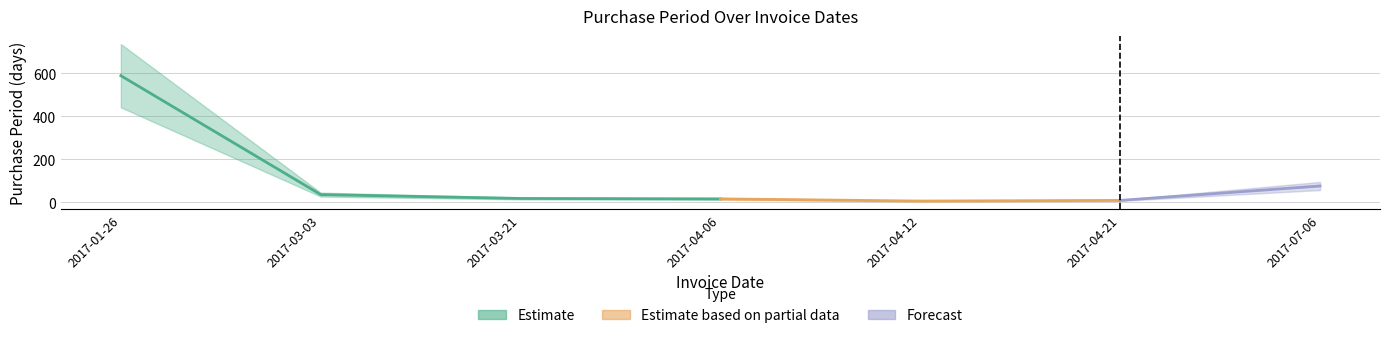

What is the maximum value shown in the chart?

589